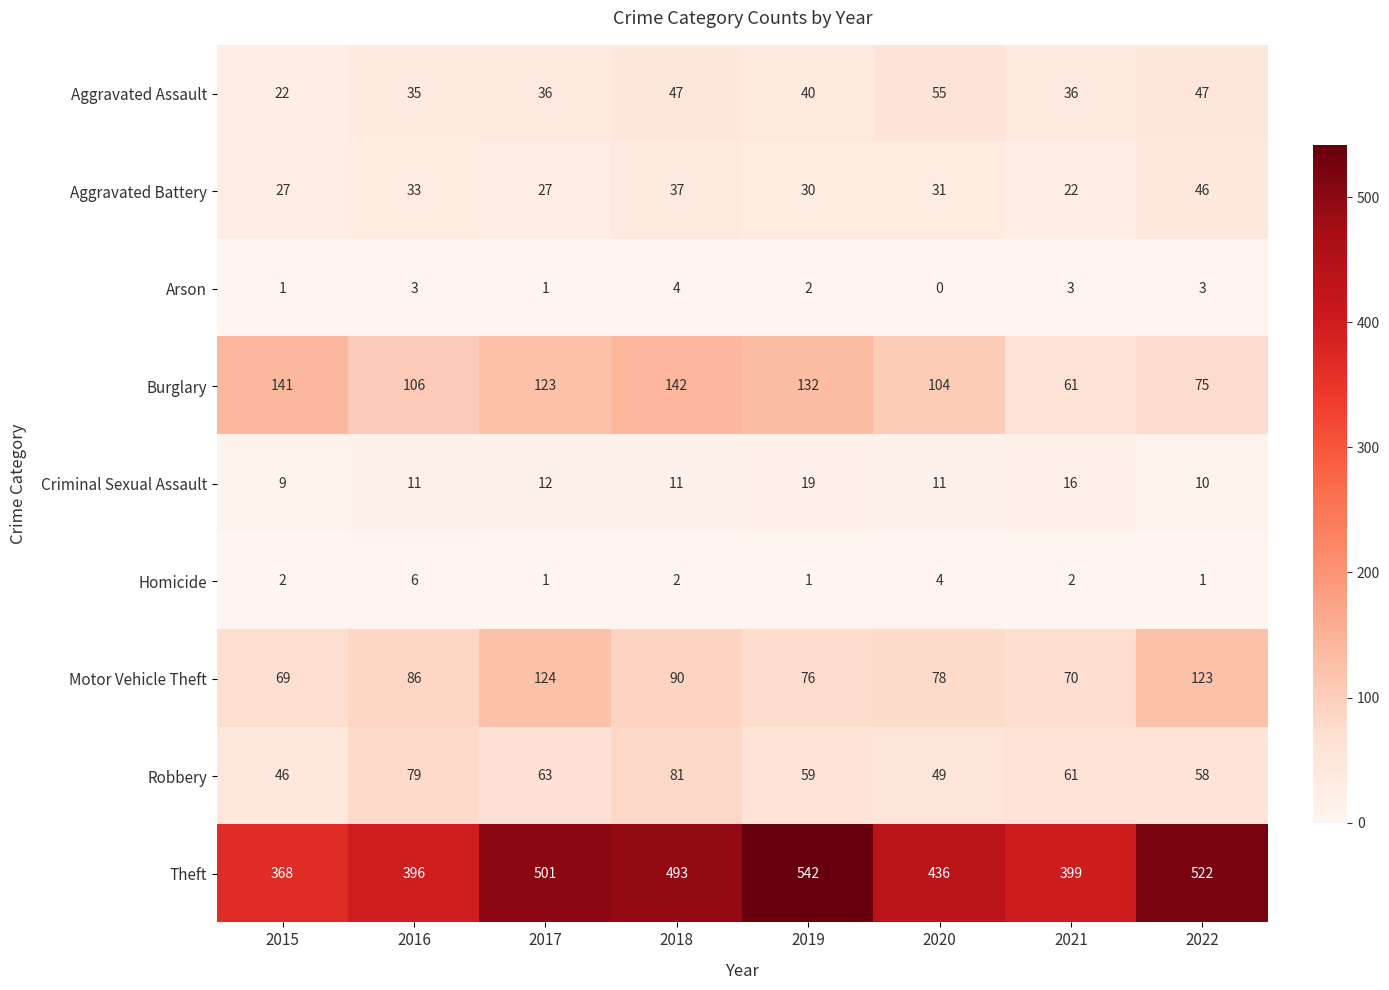

Which series has the widest spread of values?

Theft